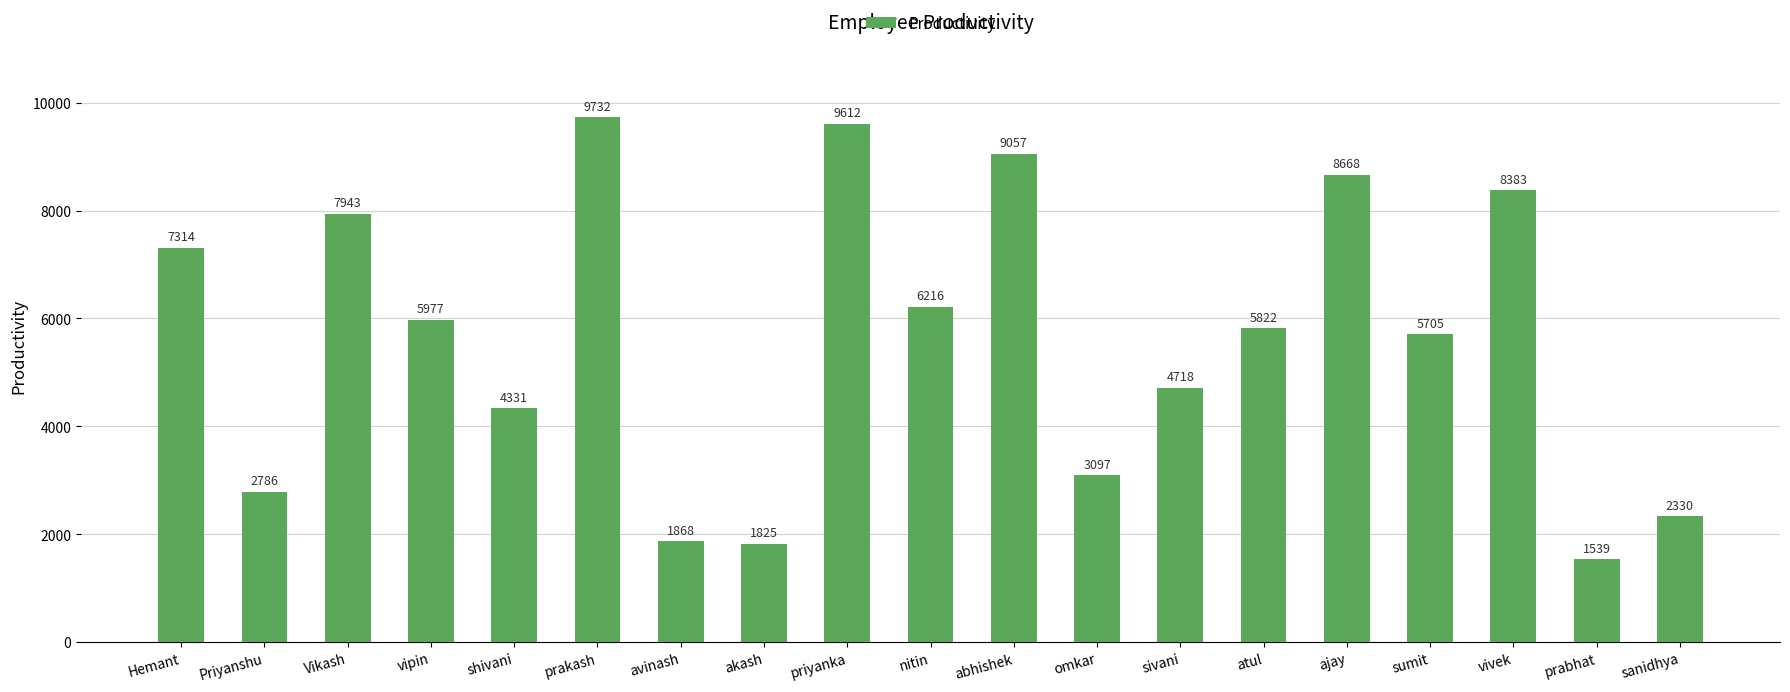

True or false: the data shows 2330 at sanidhya.

True